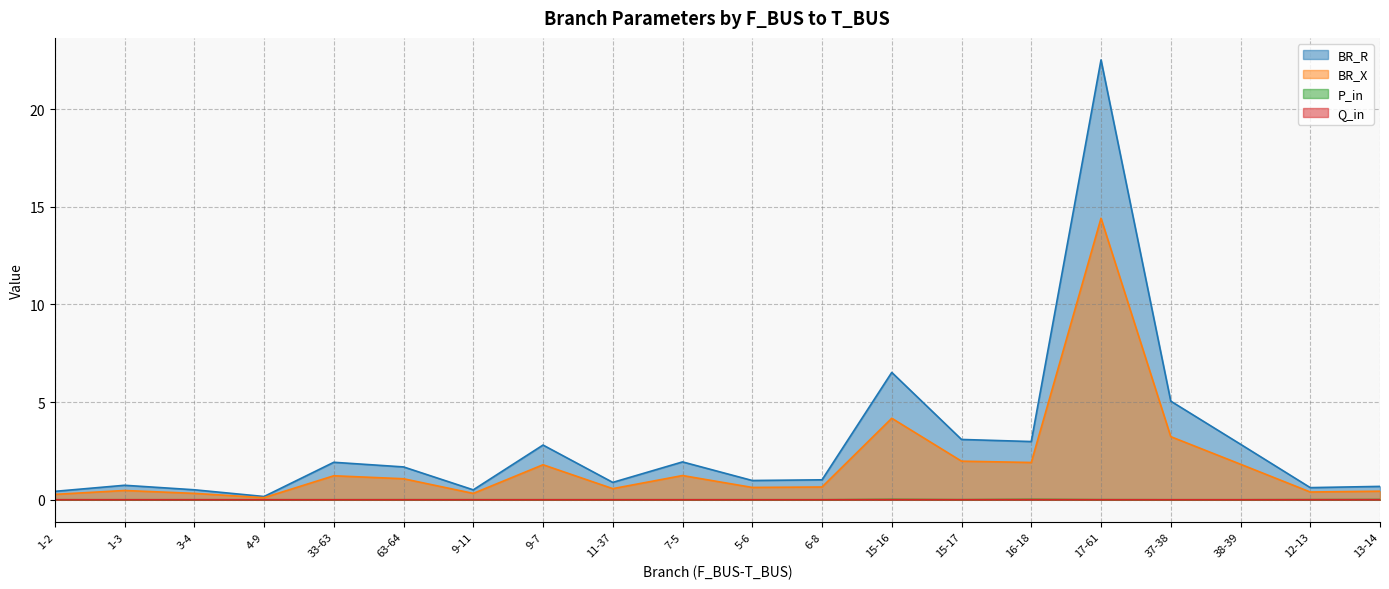

True or false: BR_R and BR_X cross at least once.

False